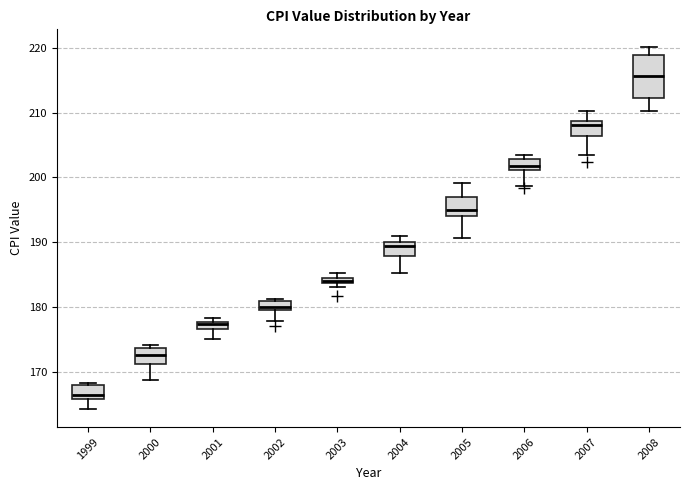

Comparing the boxes themselves (not the whiskers), which one is the tallest?

2008